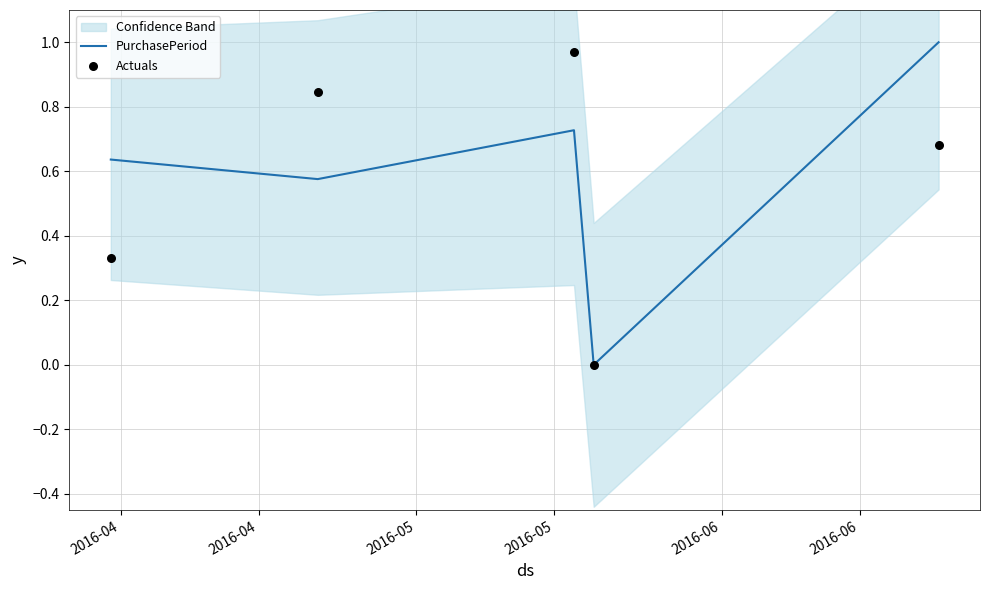

At which category is the sum across all series the highest?

2016-05